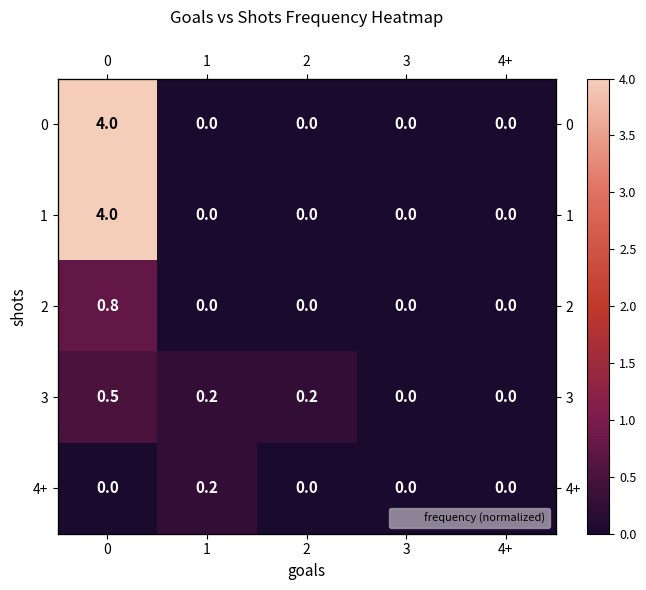

What is the difference between the 1 values at 4+ and 0?

4.0